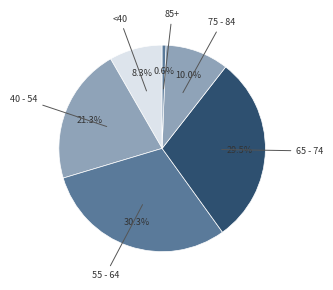

Between 40 - 54 and 85+, which is larger?

40 - 54